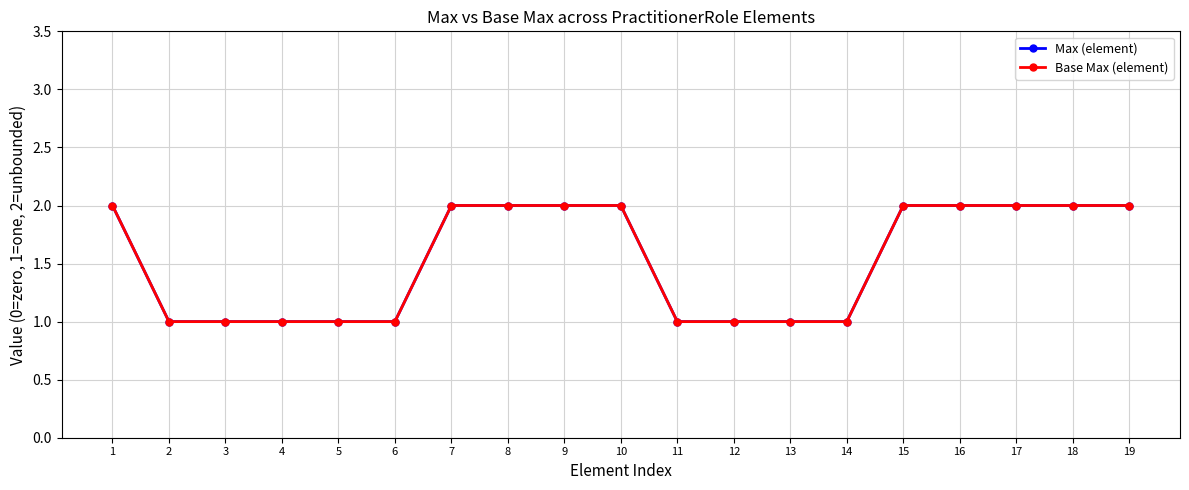

Which series has the largest total across all categories?

Max (element)